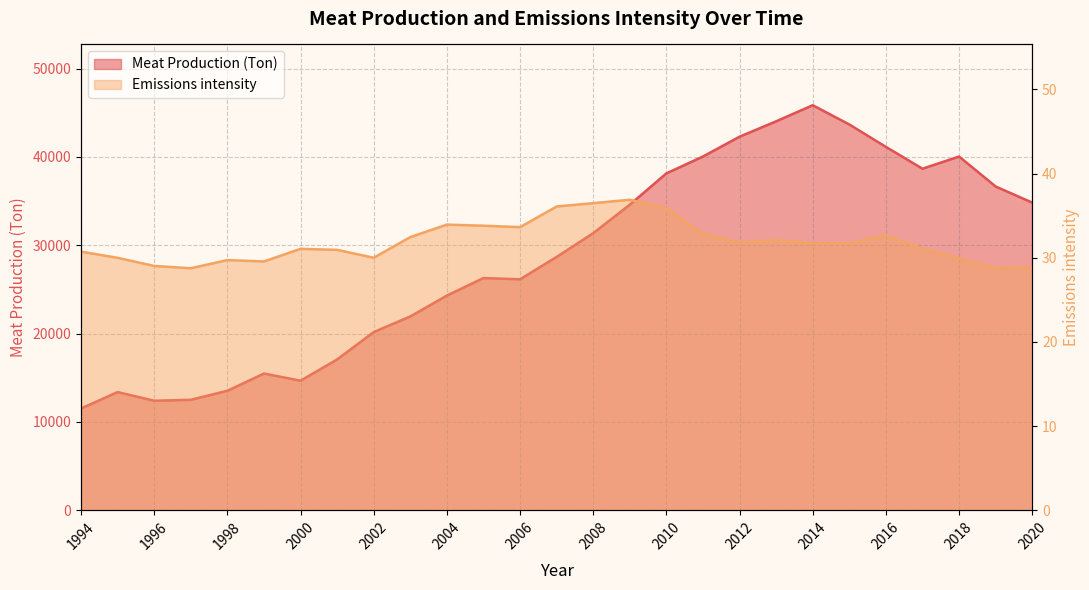

True or false: Meat Production (Ton) has a value of 9942.9 at 2018.

False